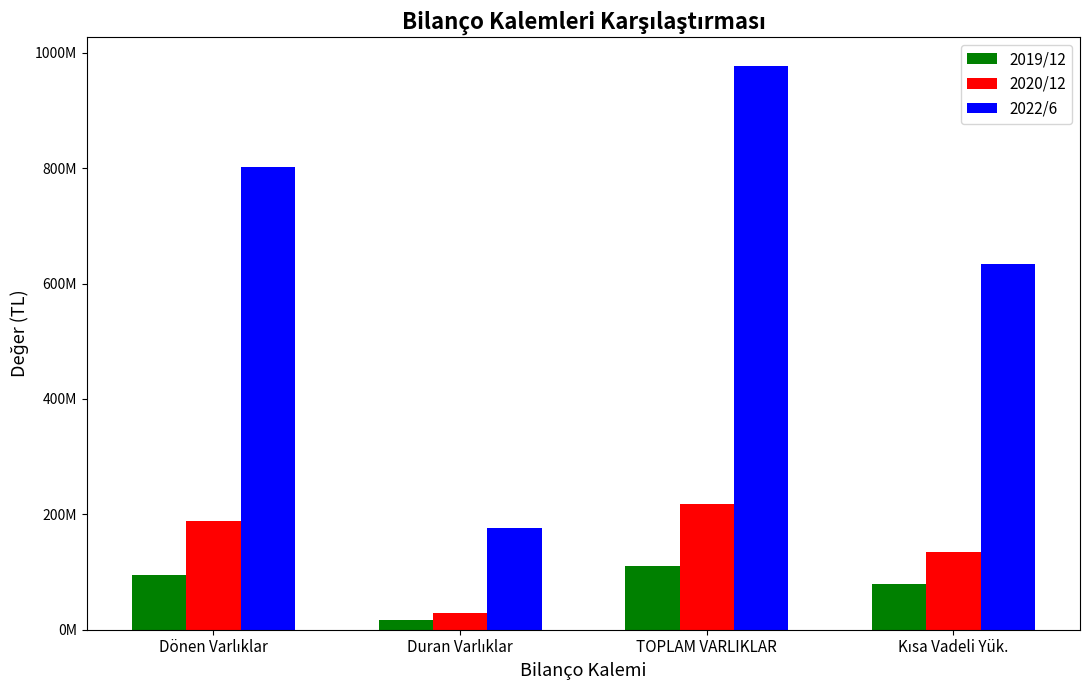

Are the bars grouped side by side (vs. stacked)?

Yes